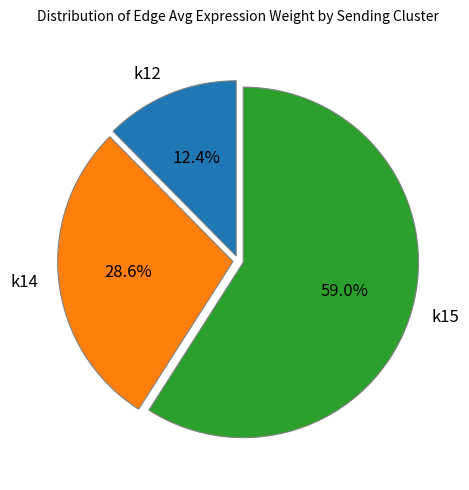

What is the majority slice?

k15